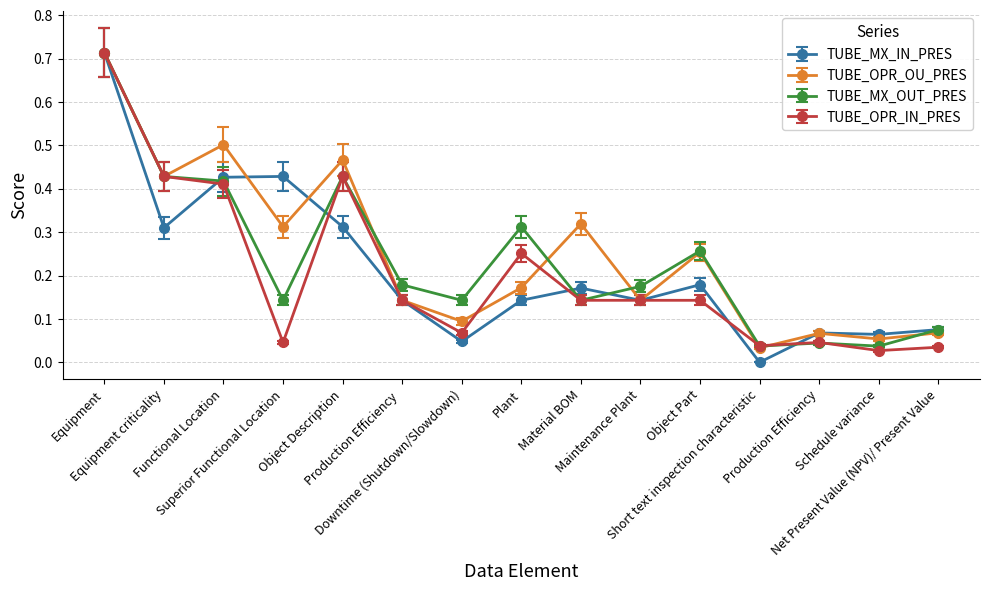

What is the label of the 3rd point from the right?

Production Efficiency